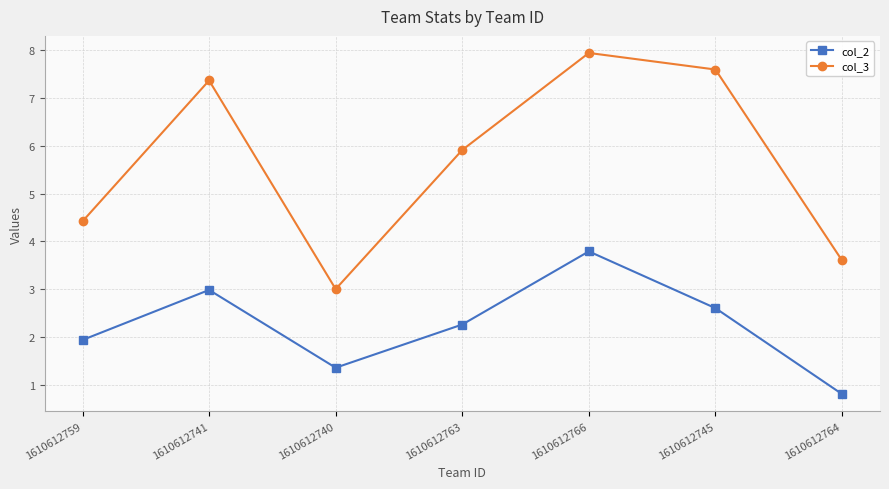

What is the difference between the second highest and second lowest values in the col_2 series?

1.6